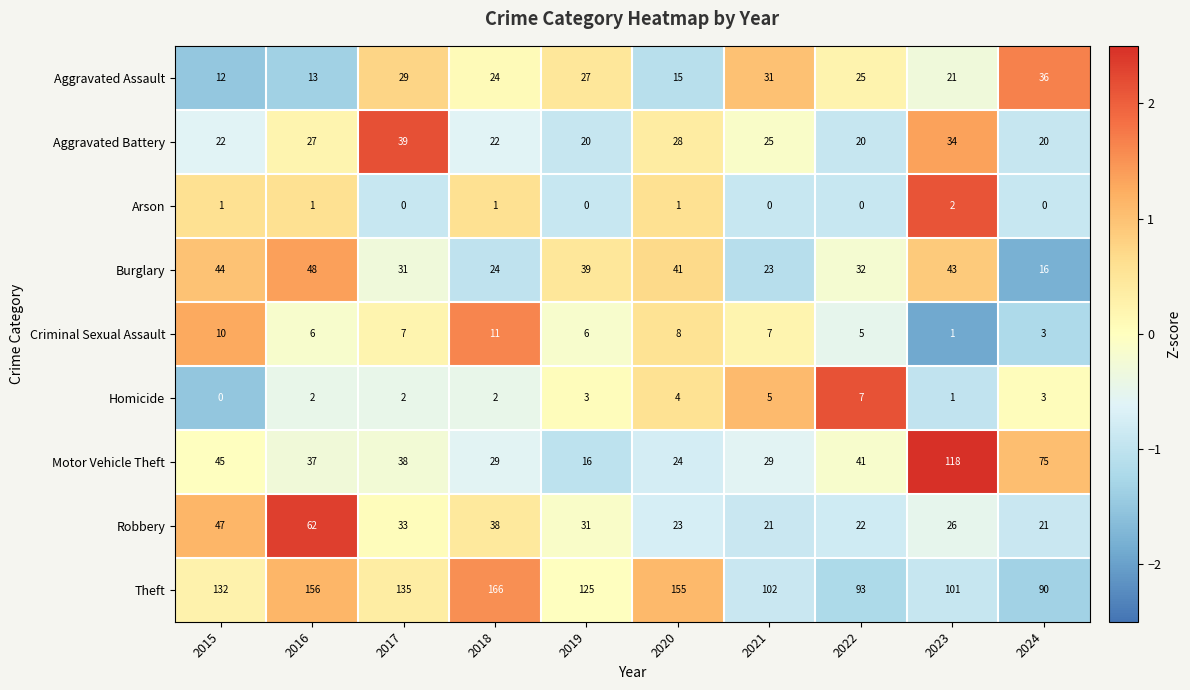

Which series has the largest range (max minus min)?

Motor Vehicle Theft